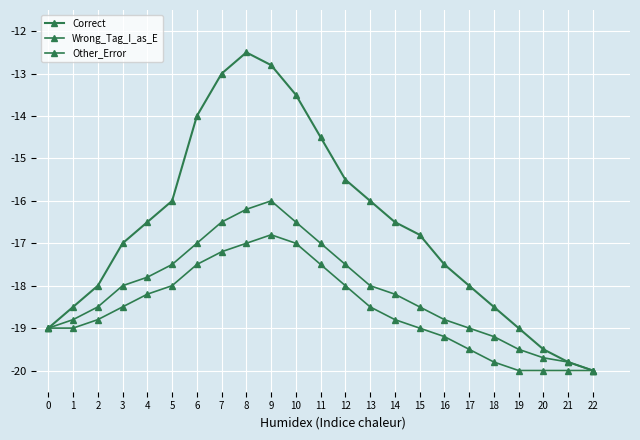

Where is the first local maximum for Correct?

8